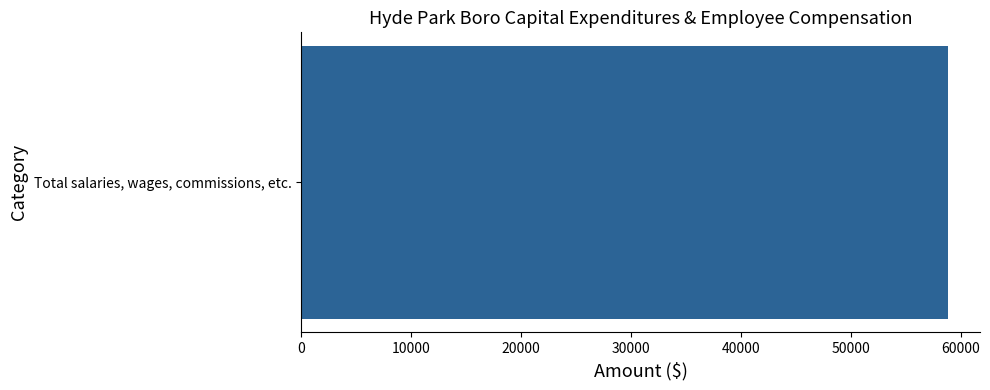

Which category has the highest value across all series?

Total salaries, wages, commissions, etc.